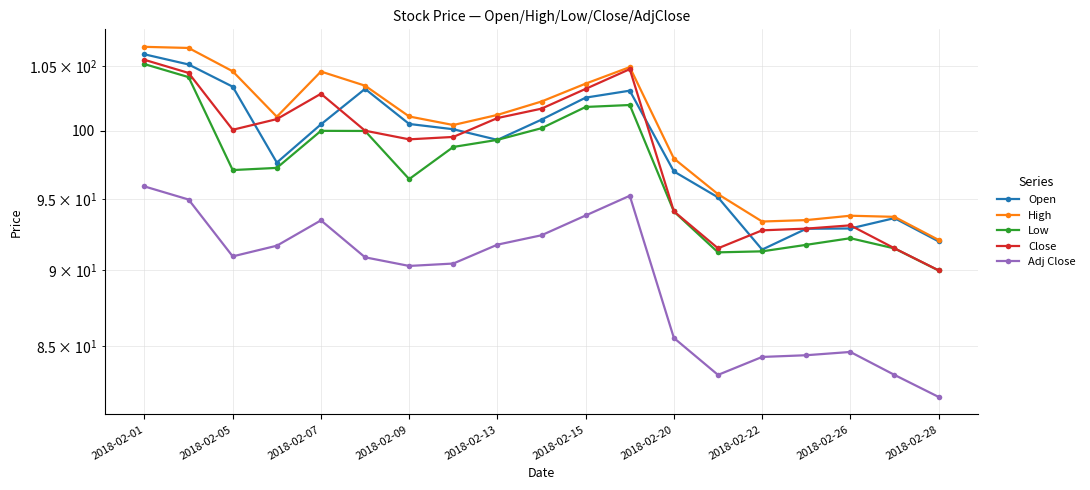

What is the lowest value of the Adj Close series?

81.8